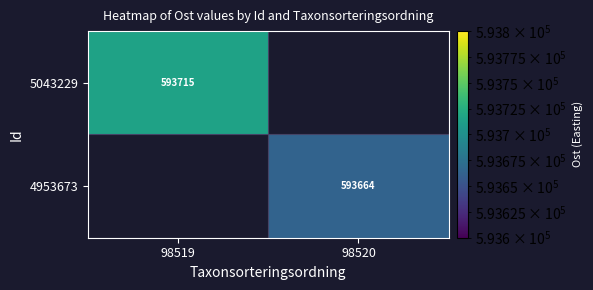

True or false: 5043229 has a value of 312831.4 at 98519.

False